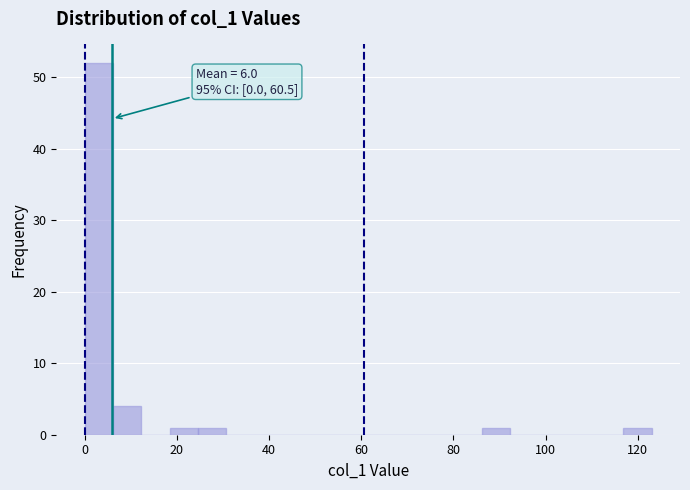

Read against the x-axis, roughly where is the centre of the tallest bar?

4